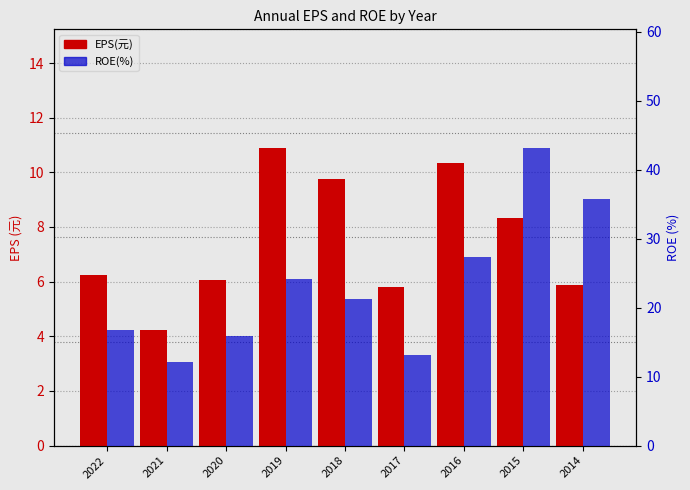

Is it true that ROE(%) equals 27.3 at 2016?

True